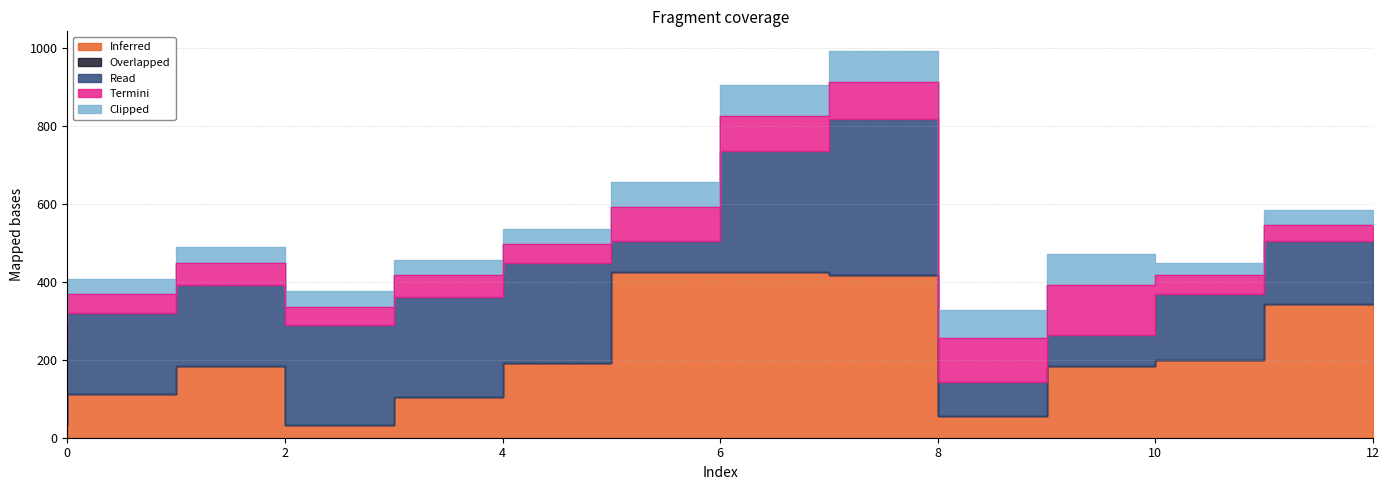

At 9, list the series in order from smallest to largest.

Overlapped, Inferred, Clipped, Read, Termini